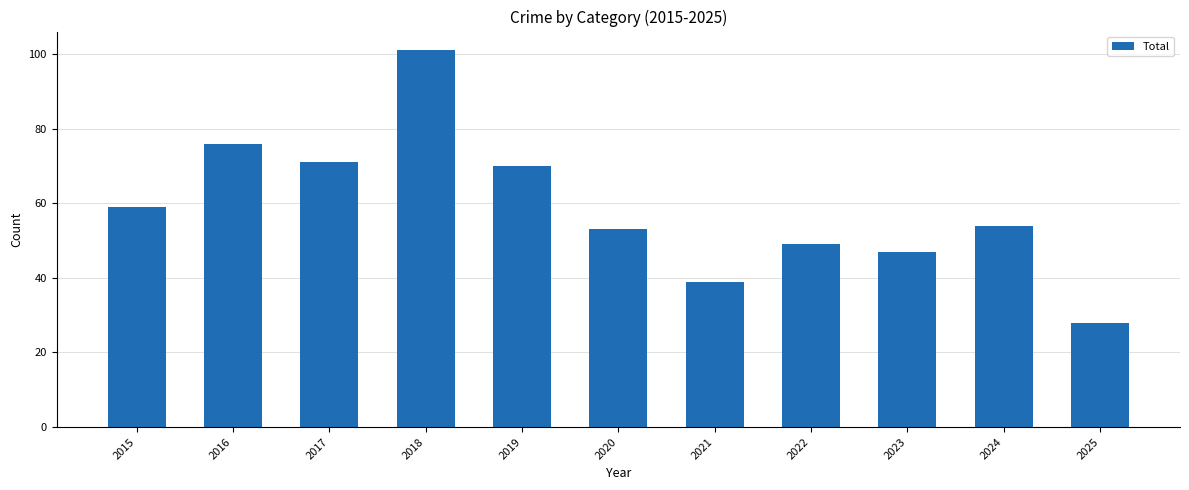

Does the chart contain stacked bars?

No